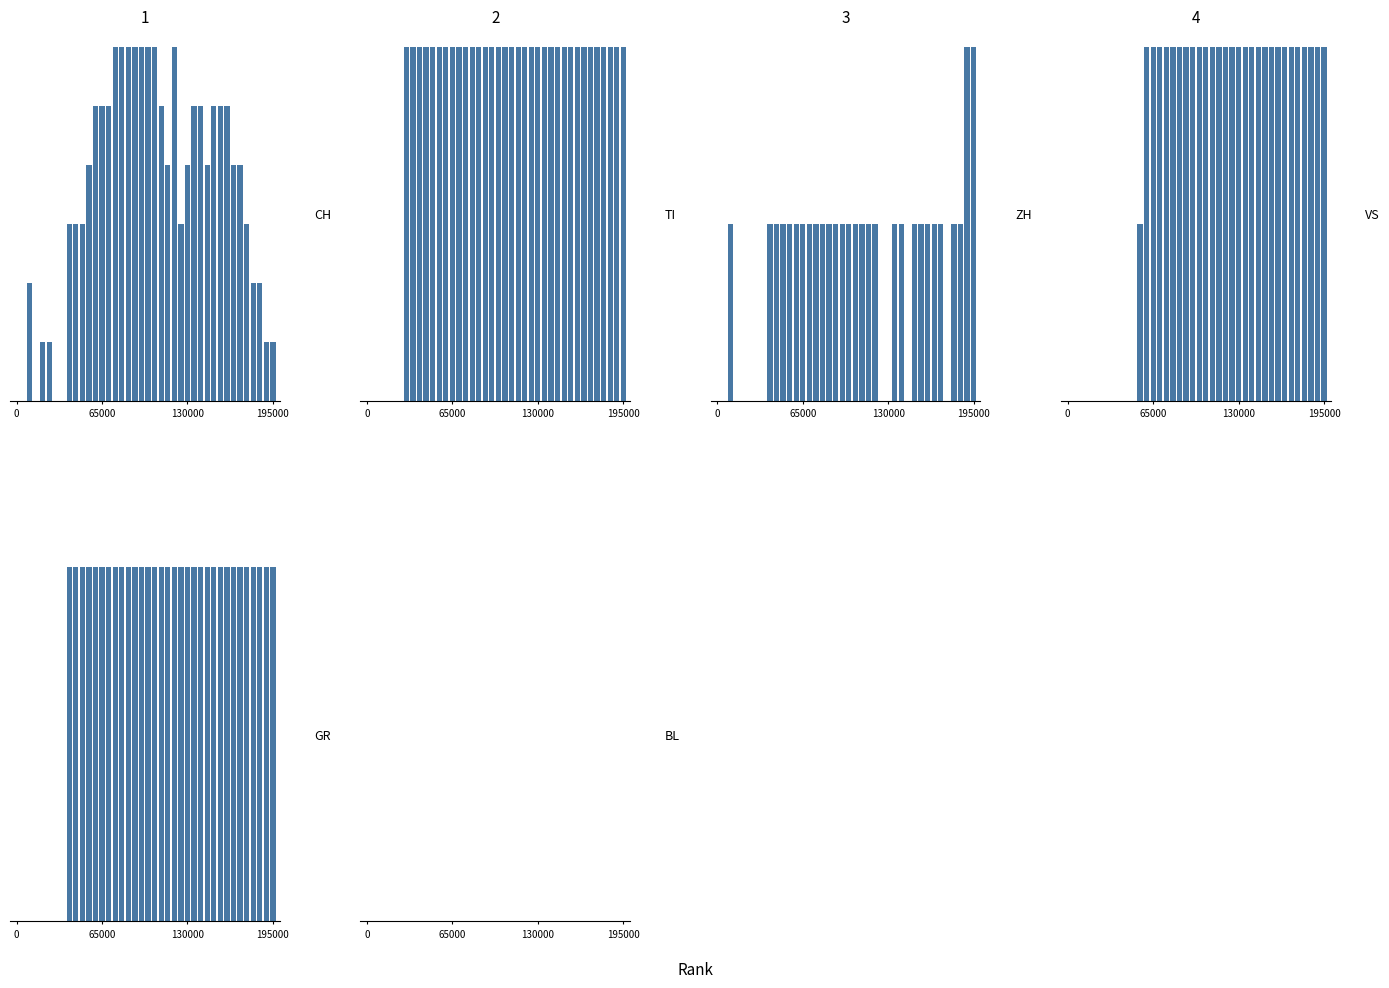

The TI series shows 1 at 31. True or false?

True